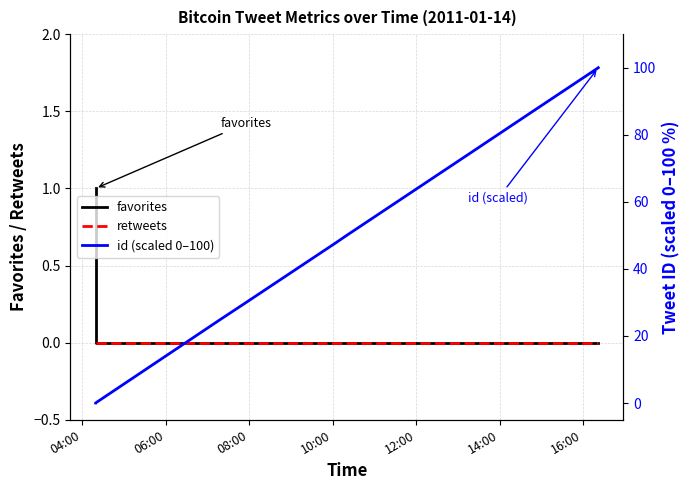

What is the difference between the maximum and minimum values in the id (scaled 0–100) series?

100.0